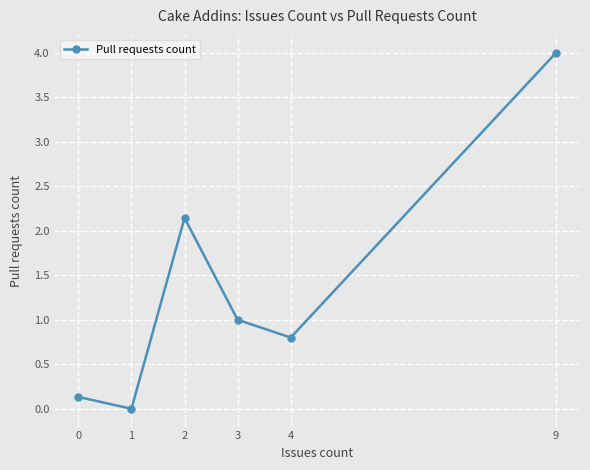

The value at 0 is 0.1. True or false?

True